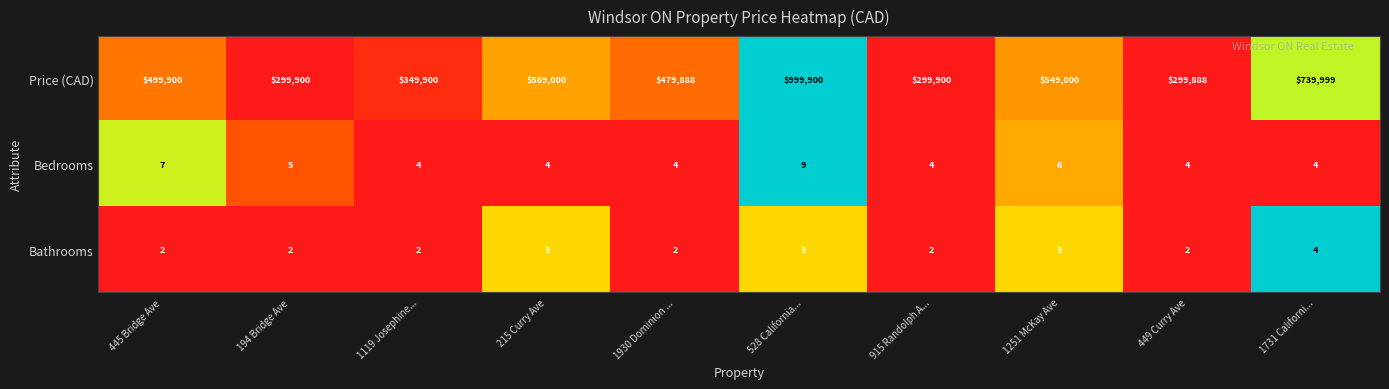

Rank the series at 215 Curry Ave from lowest to highest value.

Bathrooms, Bedrooms, Price (CAD)